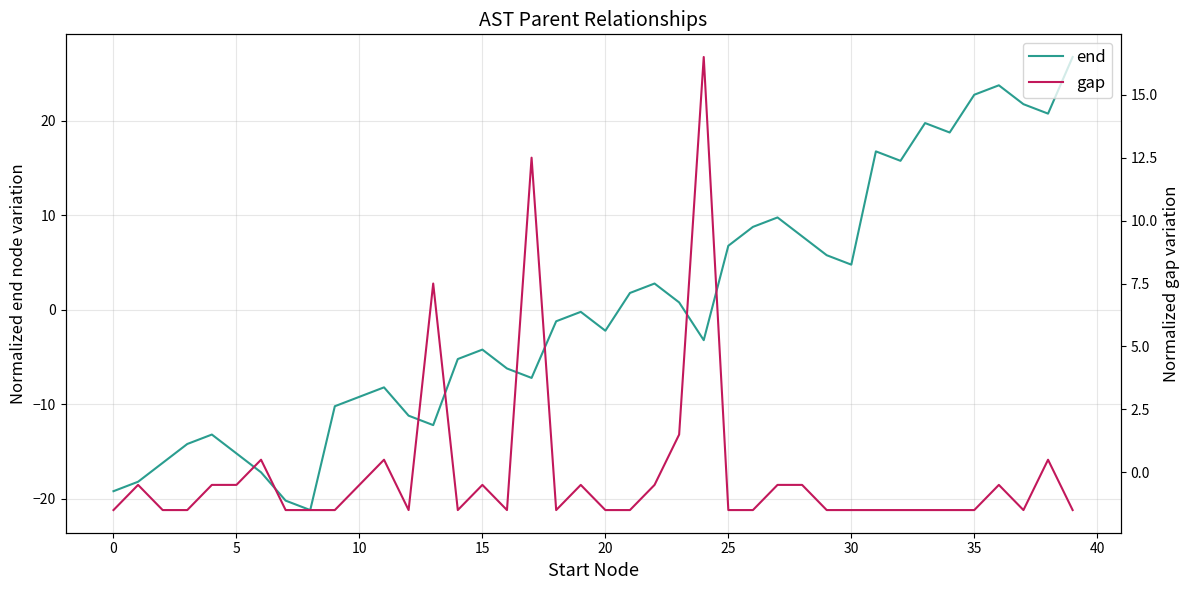

What is the minimum value for end?

-21.2